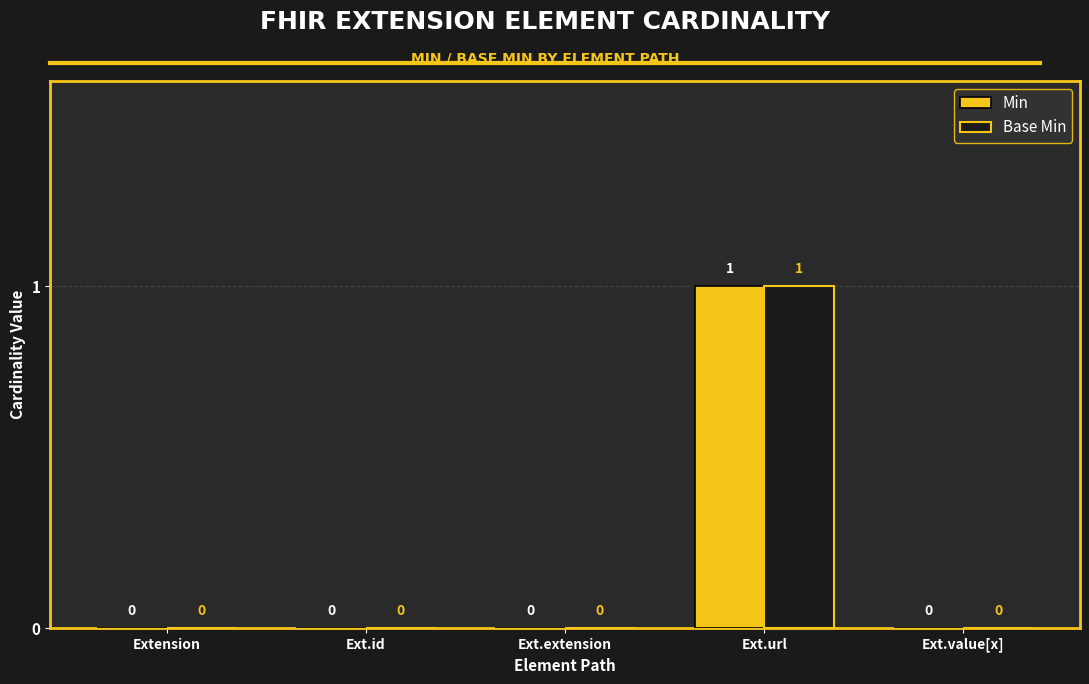

Reading left to right, extract all data points from this chart.

Min: Extension=0	Ext.id=0	Ext.extension=0	Ext.url=1	Ext.value[x]=0
Base Min: Extension=0	Ext.id=0	Ext.extension=0	Ext.url=1	Ext.value[x]=0